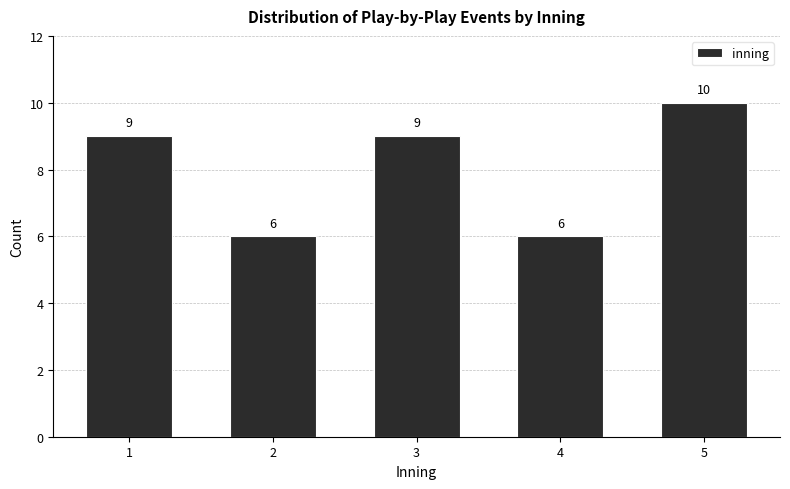

Reading right to left, list all the values displayed in this chart.

5=10	4=6	3=9	2=6	1=9